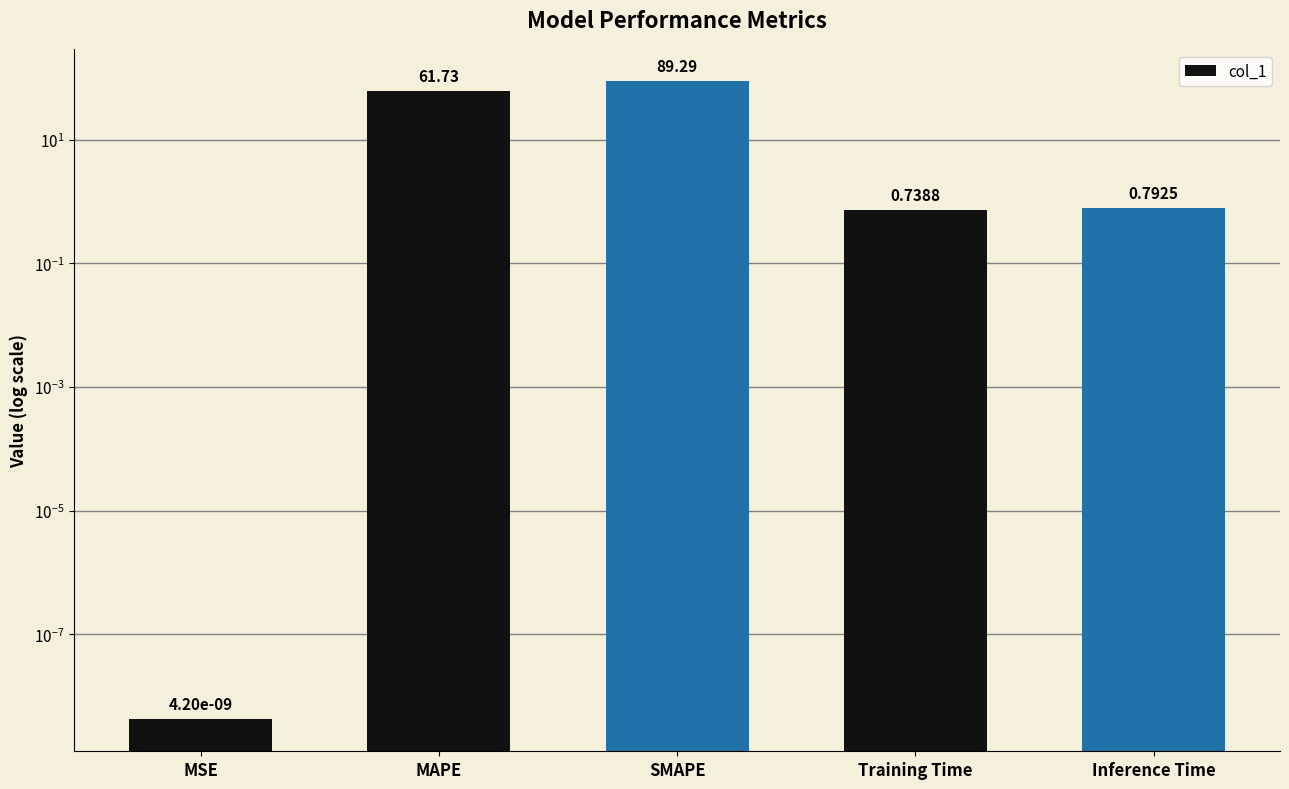

Count the number of data series in this chart.

1